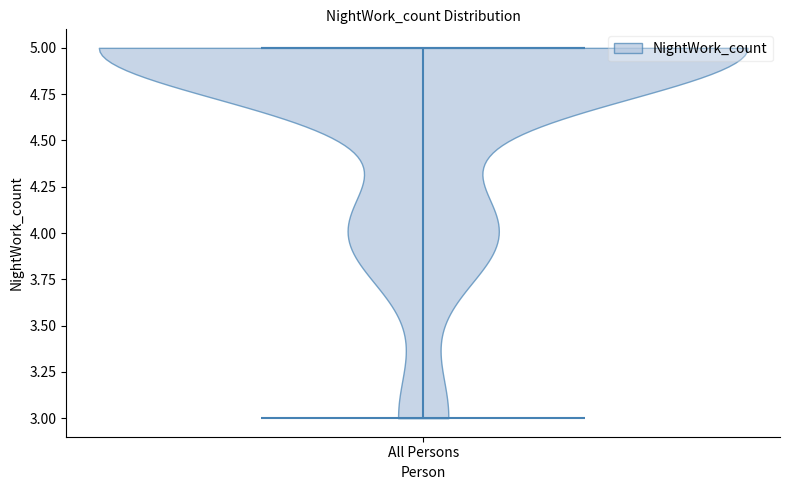

Read this violin plot against the y-axis: where its median line is, and the lowest and highest points the violin reaches. The values are not printed on the chart, so give them approximately, as read against the axis.

median line 5, lowest point 3, highest point 5